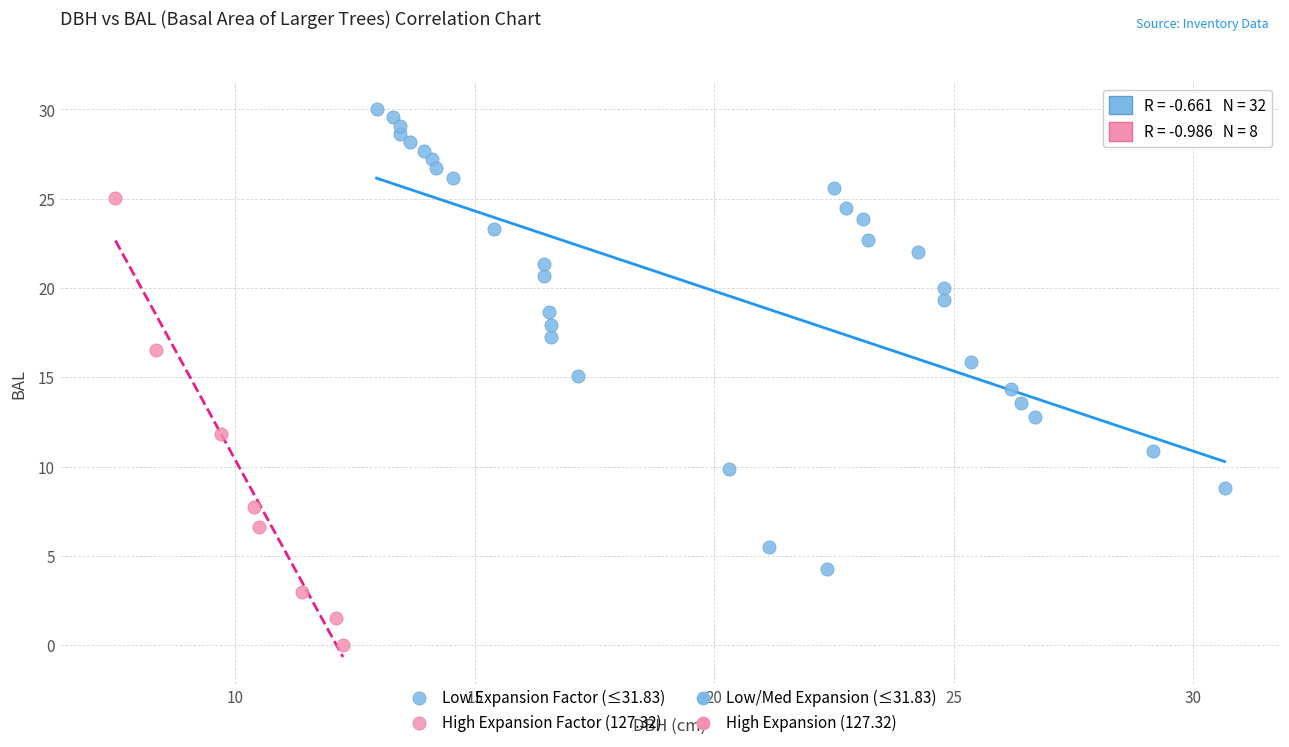

Which series reaches the maximum Y coordinate?

Low Expansion Factor (≤31.83)